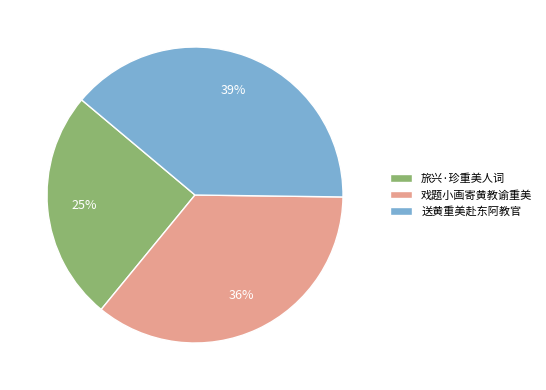

To the nearest percent, what is the combined percentage of 旅兴·珍重美人词 and 戏题小画寄黄教谕重美?

61%